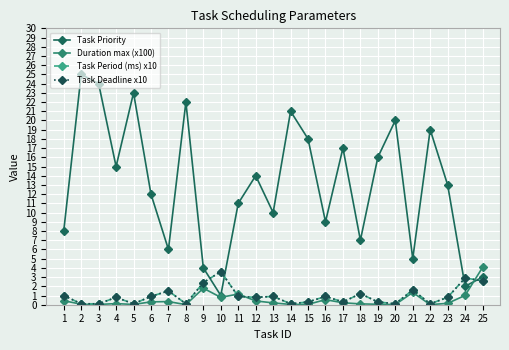

The value of Task Period (ms) x10 at 22 is 0.2. True or false?

False